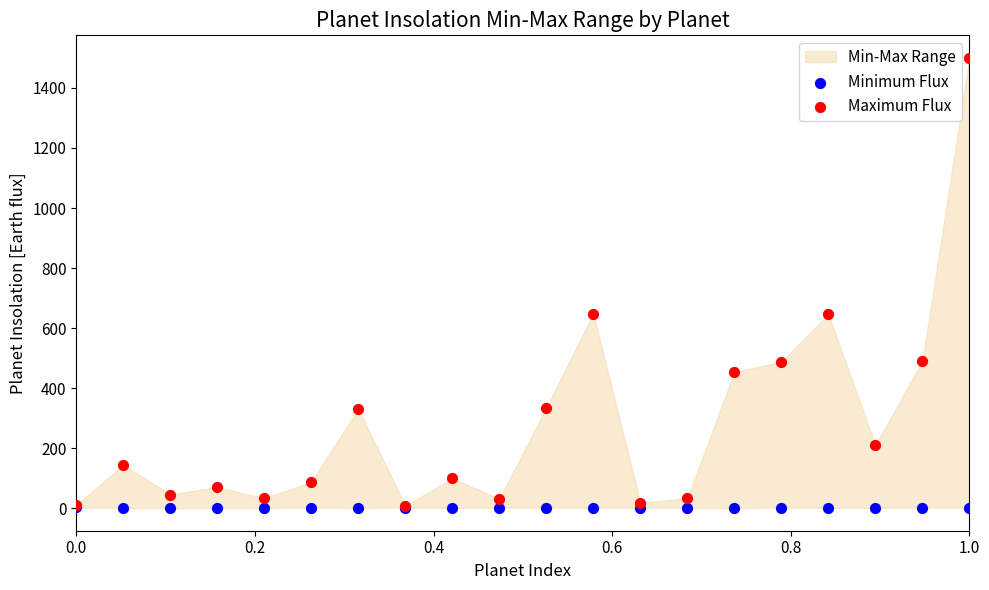

Which series has the largest Y range (max minus min)?

Maximum Flux